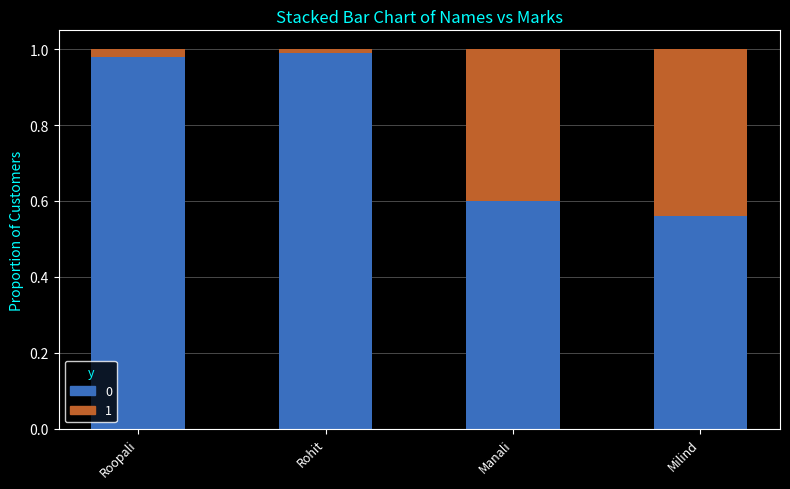

Read the True (Result) value at Rohit.

1.0